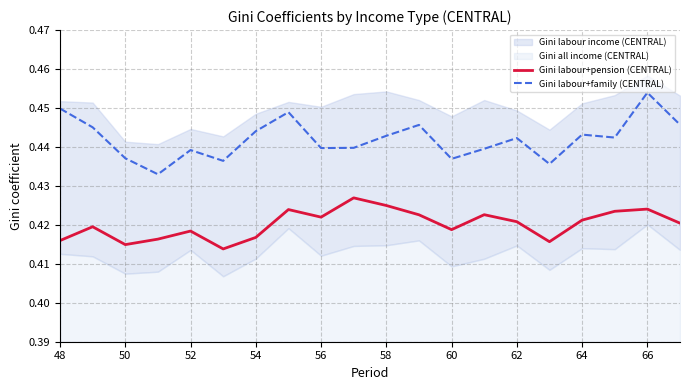

True or false: Gini labour+pension (CENTRAL) and Gini labour+family (CENTRAL) intersect in this chart.

False